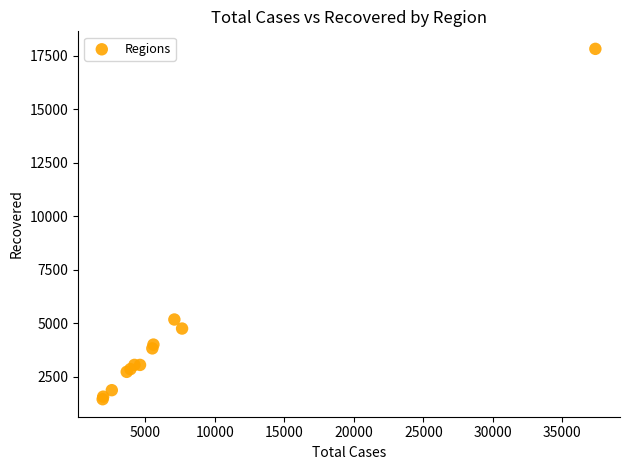

What Y value in the scatter plot is closest to 9638?

5173